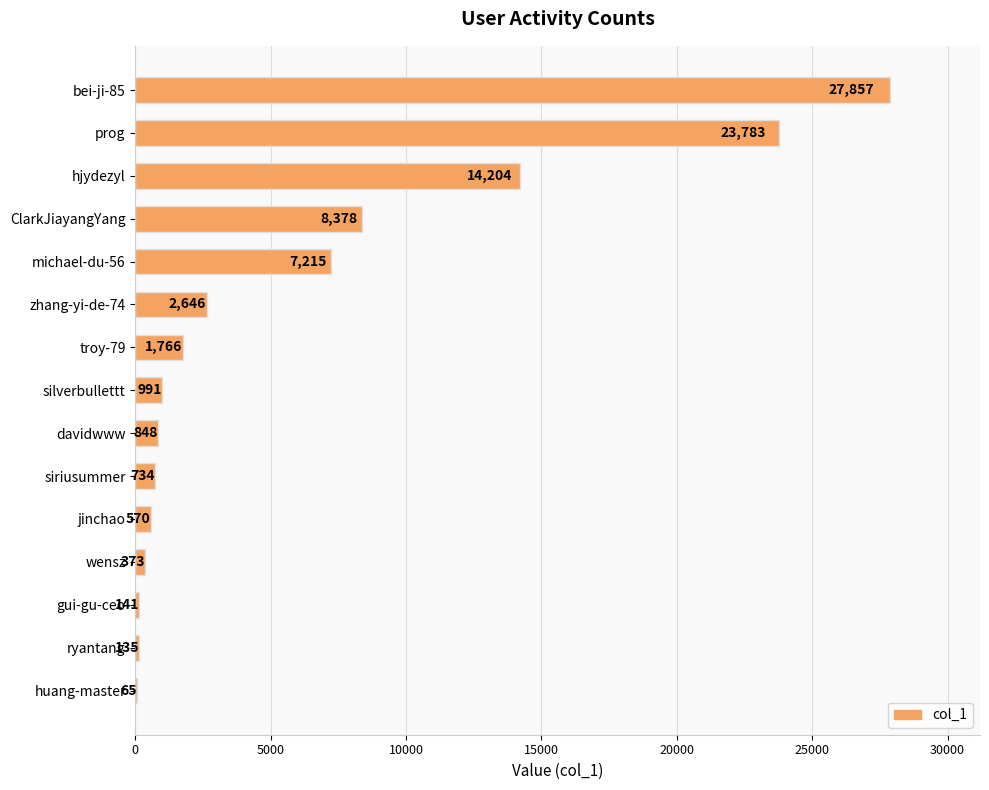

True or false: the data shows 1766 at troy-79.

True